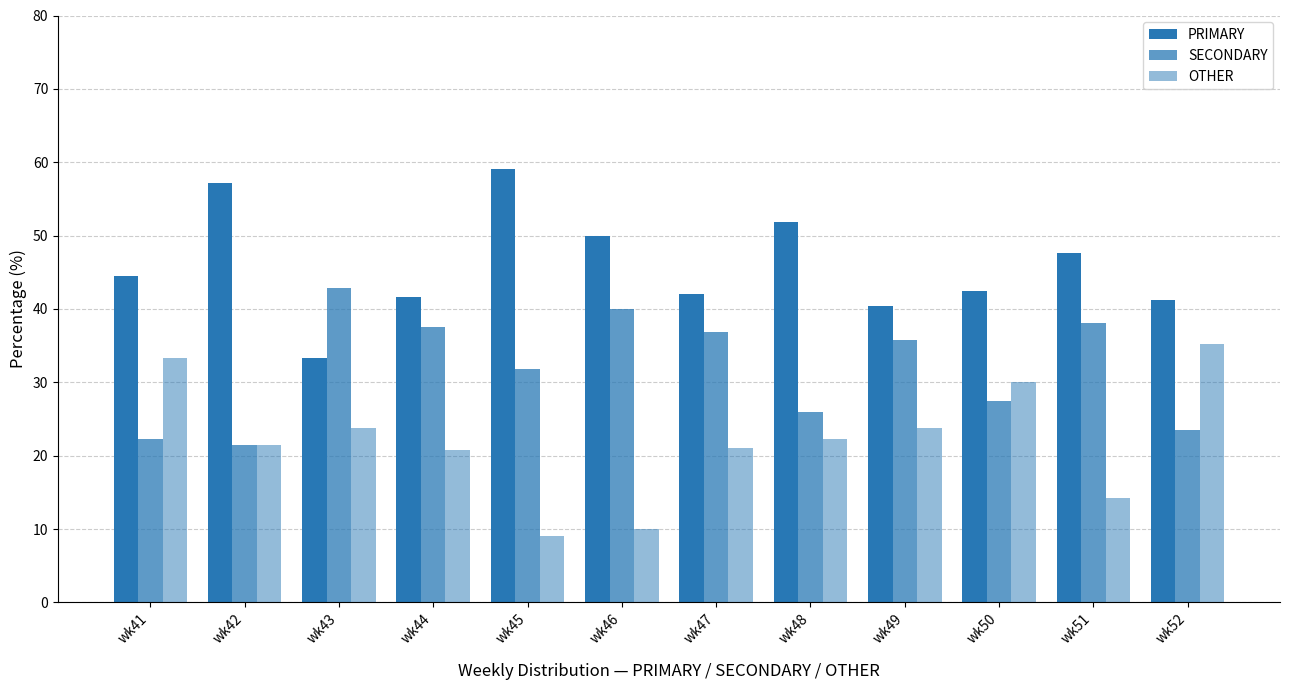

What is the maximum value for SECONDARY?

42.9